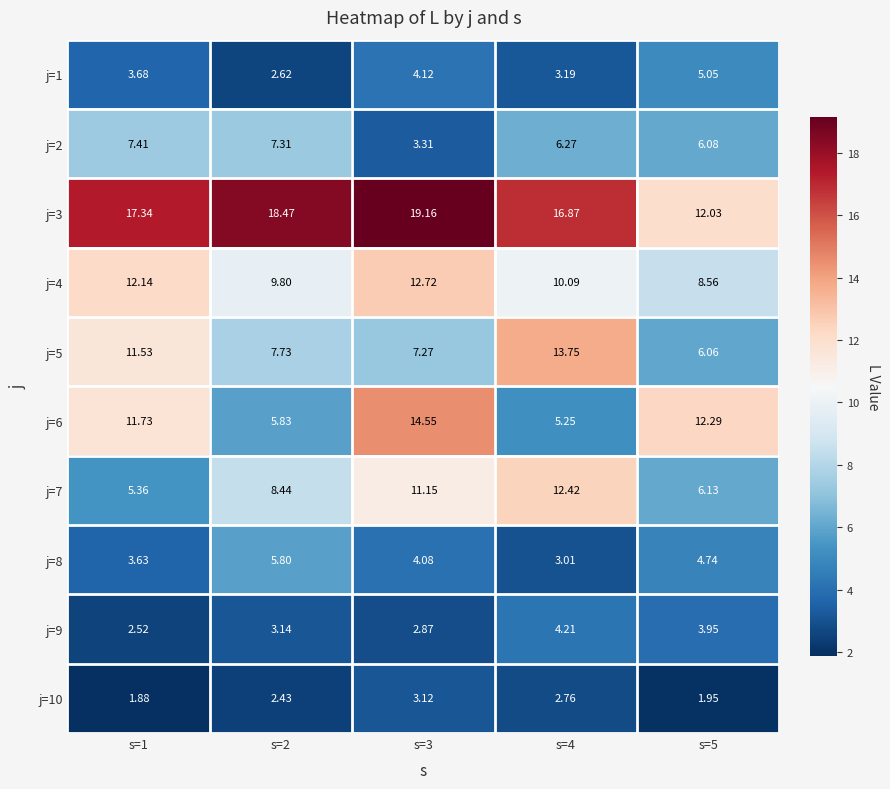

Which category has the highest value across all series?

s=3